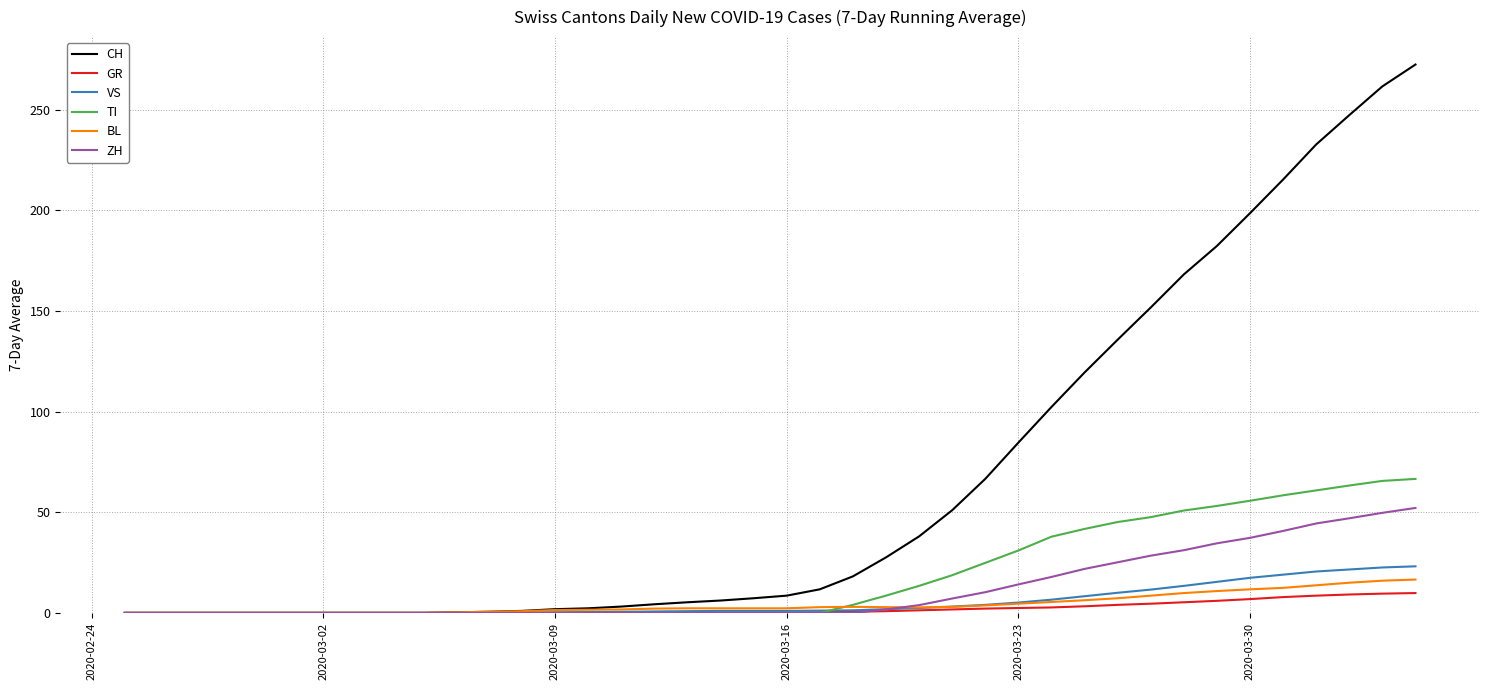

What is the greatest value displayed?

272.4